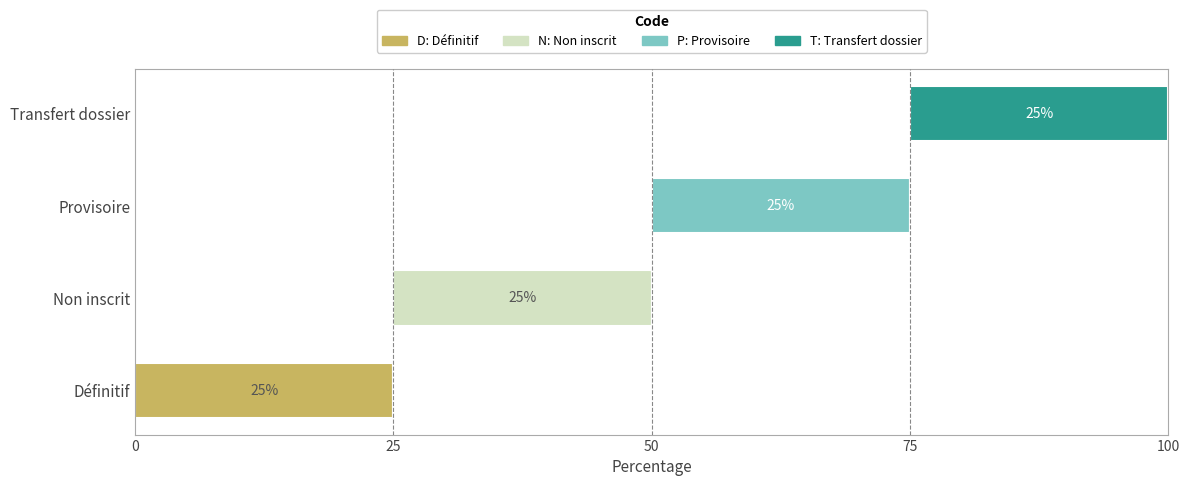

What is the difference between the highest and lowest values at Transfert dossier?

25